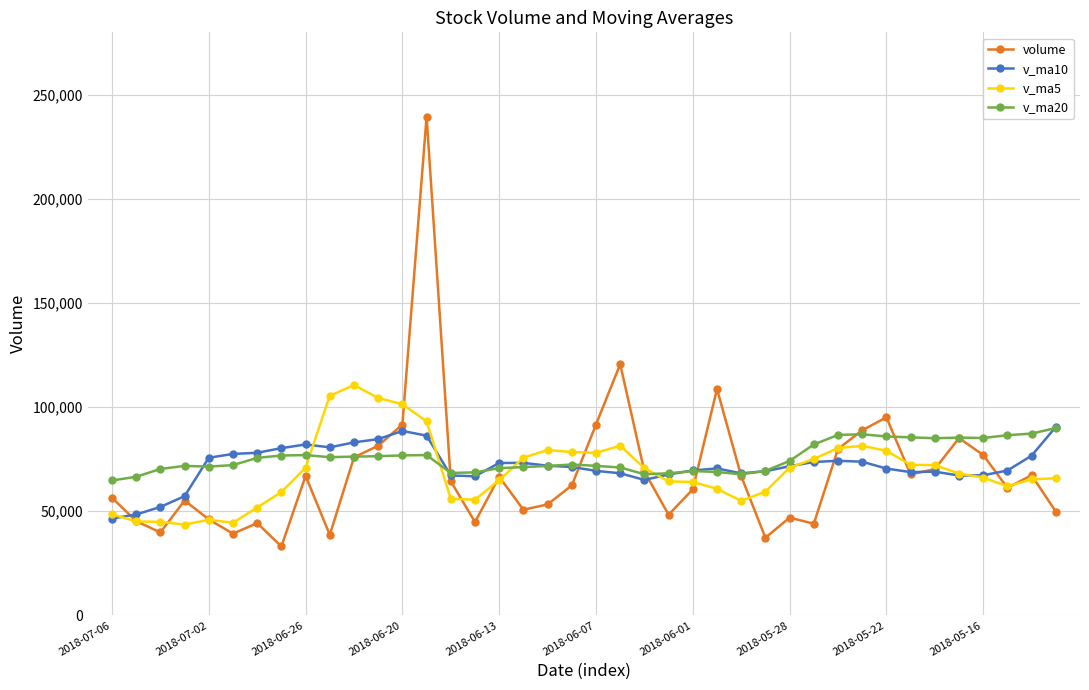

What is the maximum value for v_ma20?

89934.2